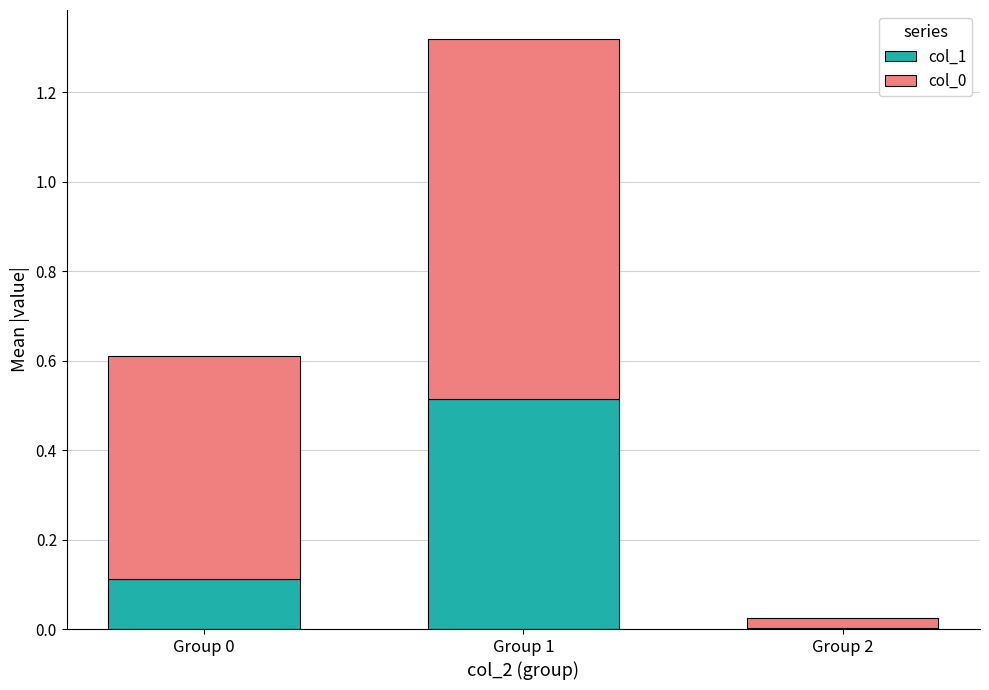

Which category has the highest value in the col_1 series?

Group 1